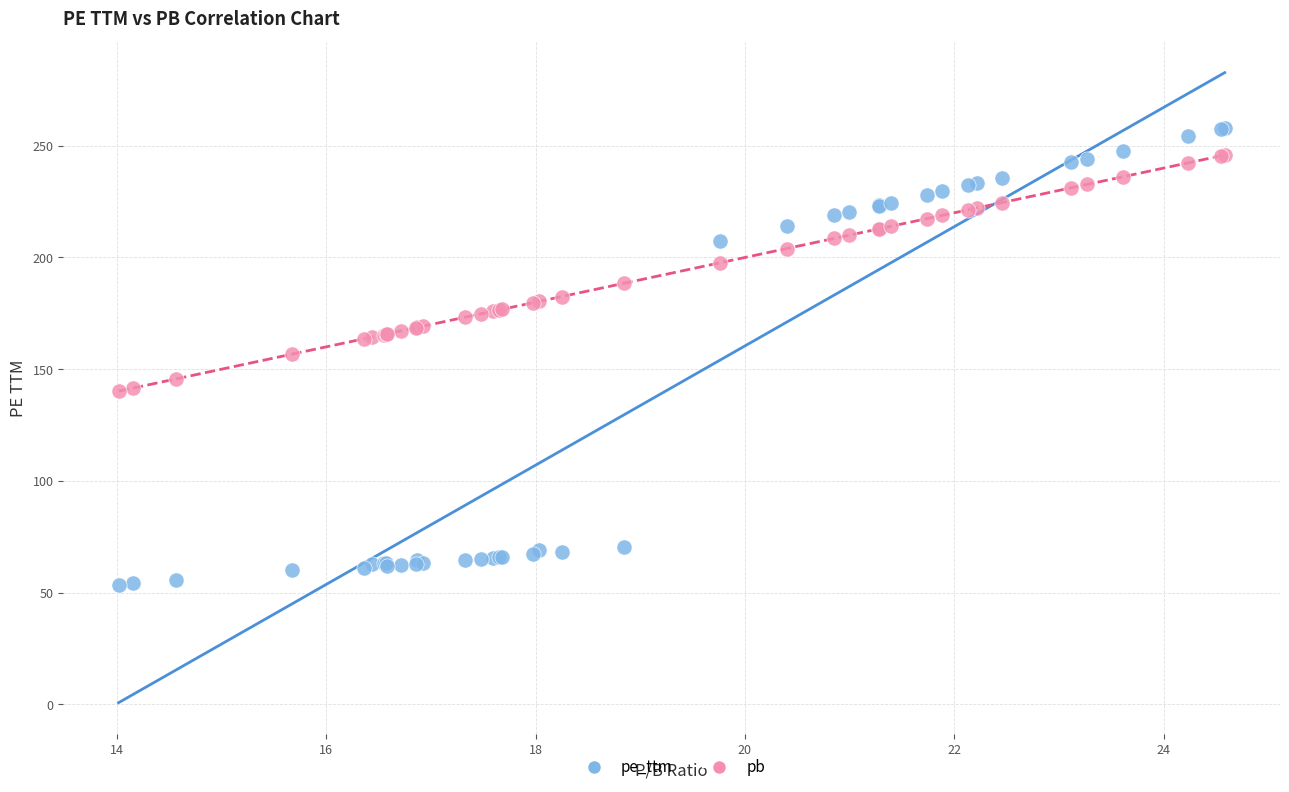

Which series contains the lowest Y value?

pe_ttm